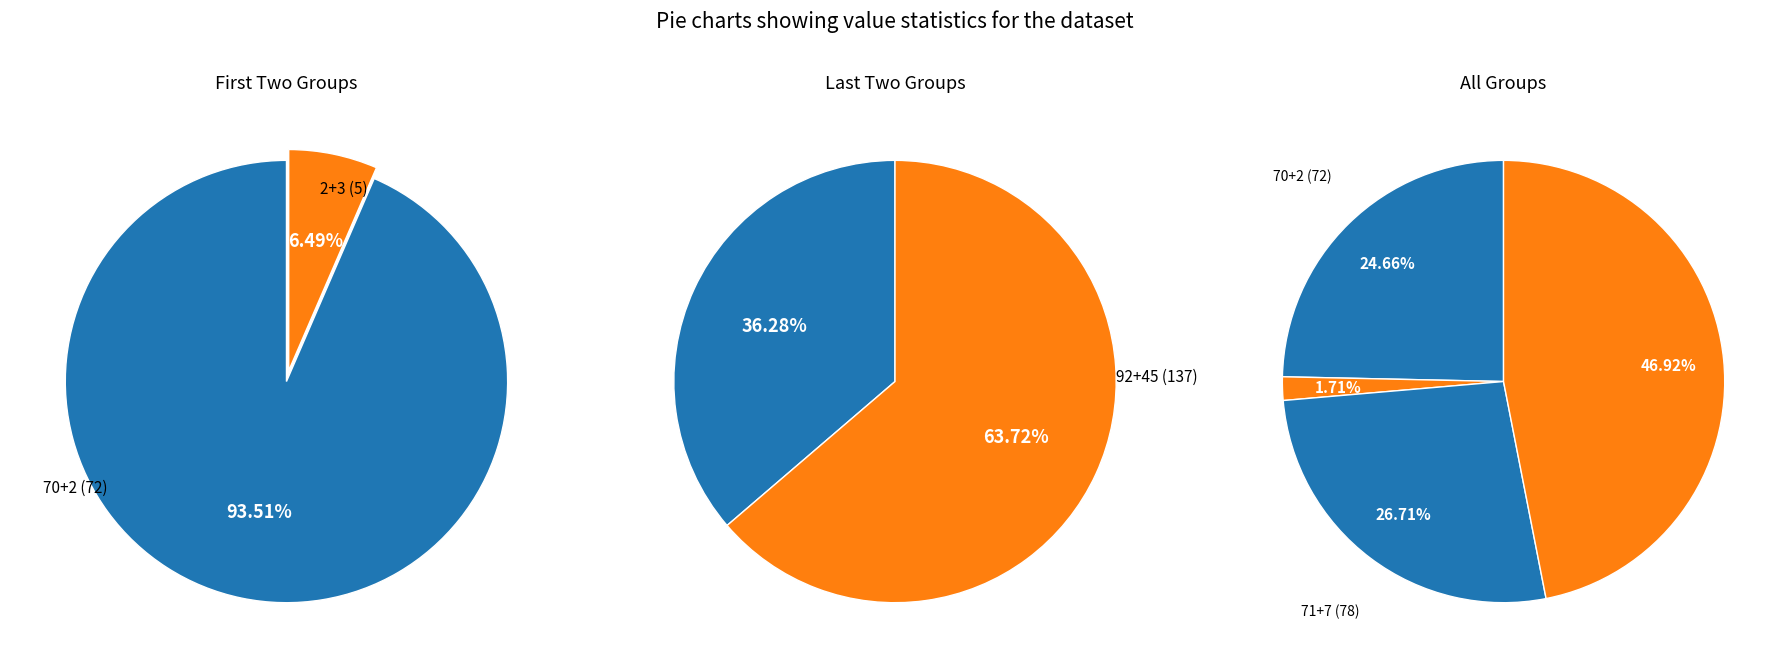

Does any single category account for the majority?

No